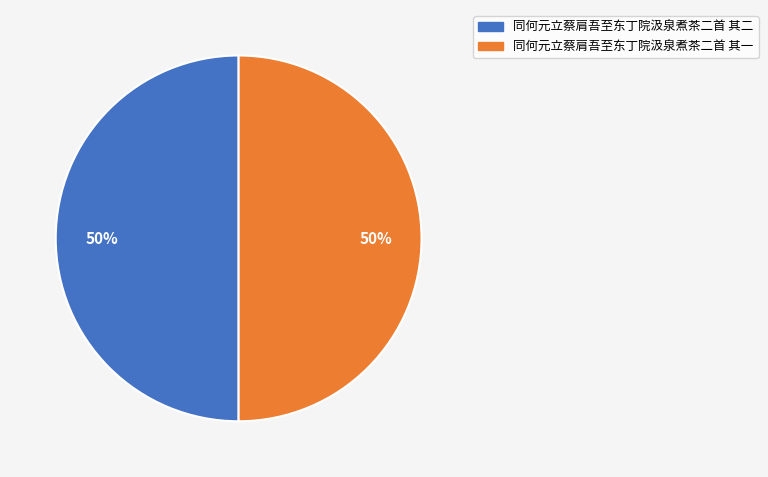

Approximately how many times larger is the value at 同何元立蔡肩吾至东丁院汲泉煮茶二首 其二 compared to 同何元立蔡肩吾至东丁院汲泉煮茶二首 其一?

1.0